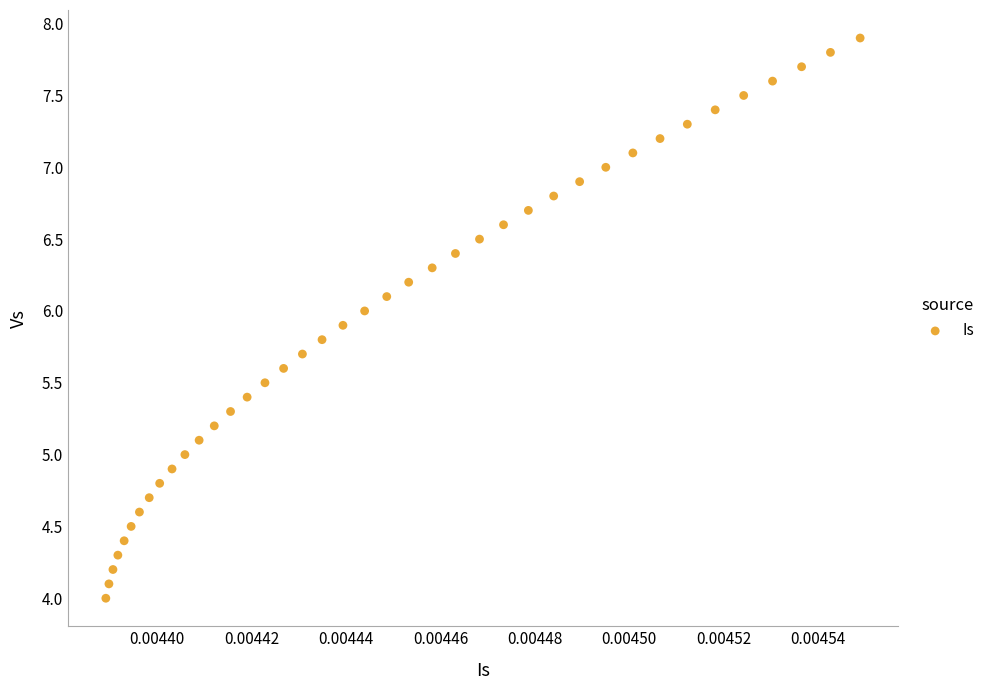

What is the range of Y values (max minus min)?

3.9